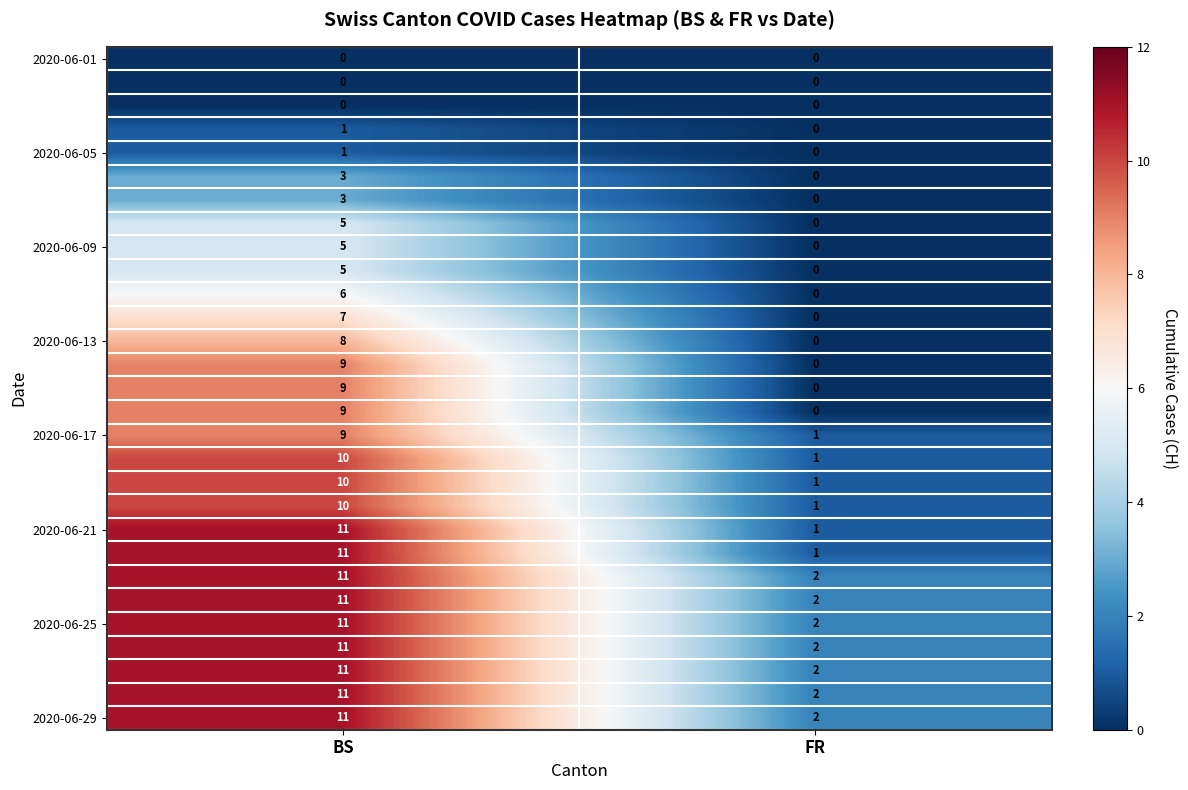

At which category does the chart reach its peak across all series?

BS